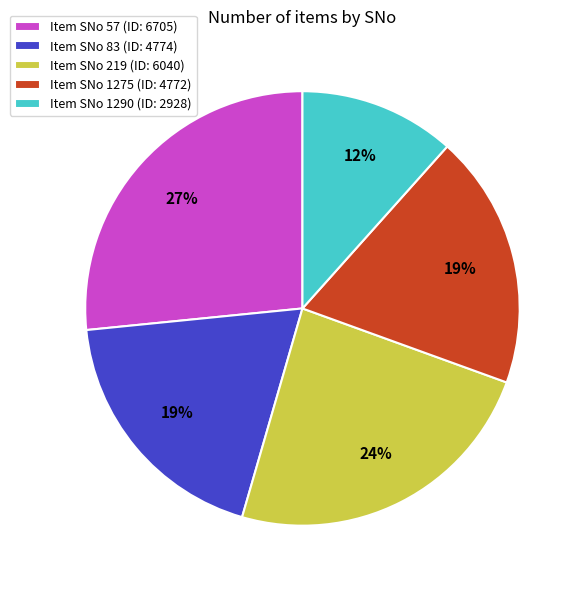

To the nearest percent, what portion does Item SNo 1275 (ID: 4772) represent?

19%